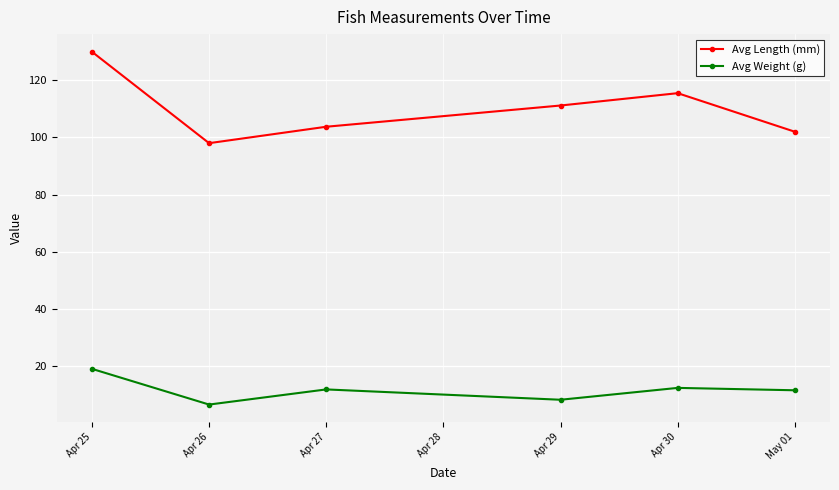

What is the difference between the maximum and second lowest values in the Avg Length (mm) series?

28.0